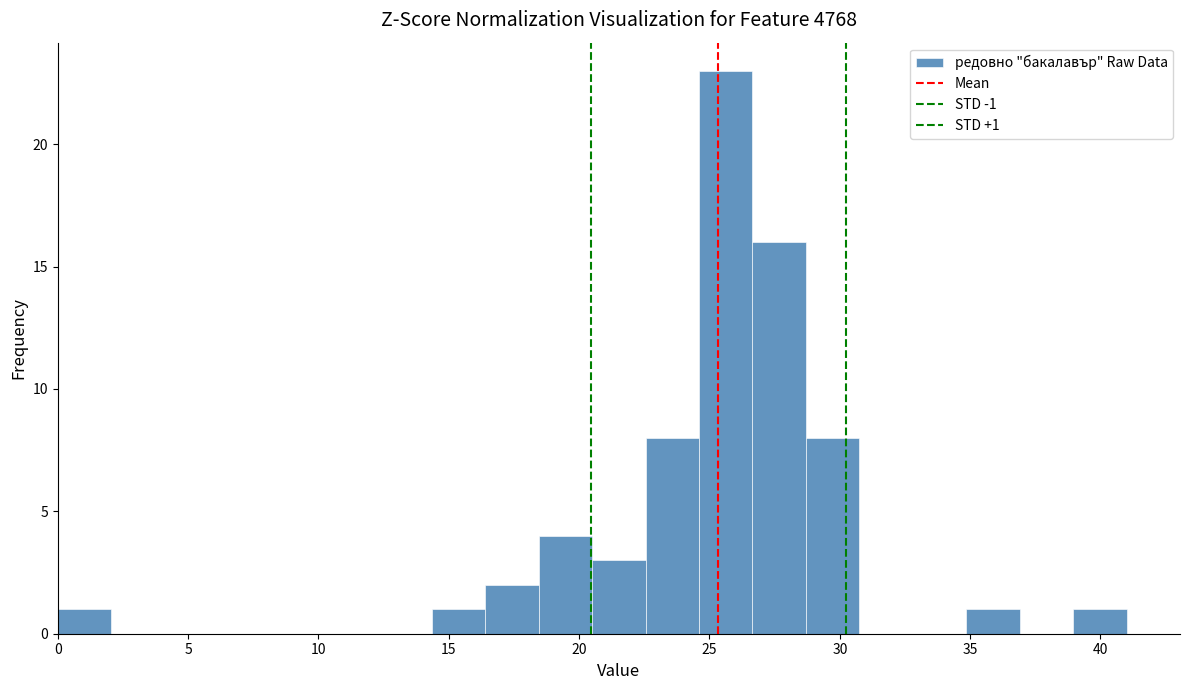

Which range on the x-axis has the tallest bar?

24.60 to 26.65